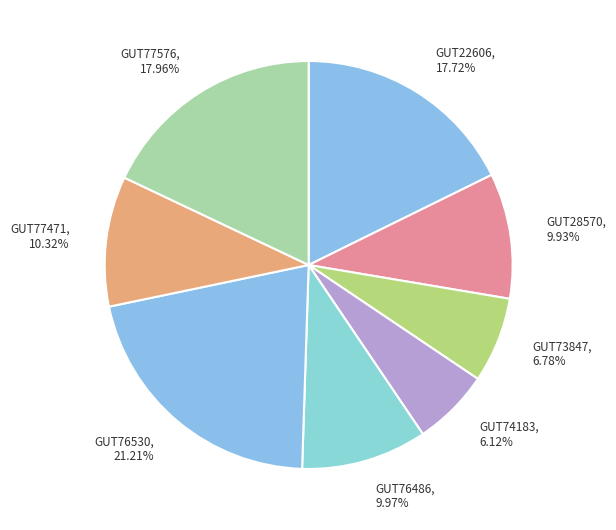

Does any single category account for the majority?

No